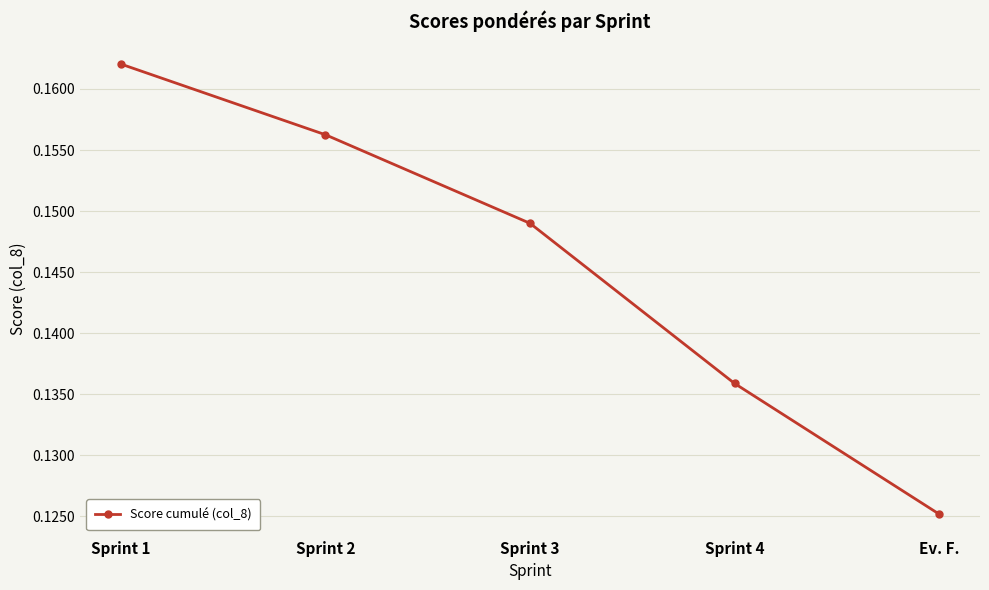

List the labels in order of value, largest first.

Sprint 1, Sprint 2, Sprint 3, Sprint 4, Ev. F.